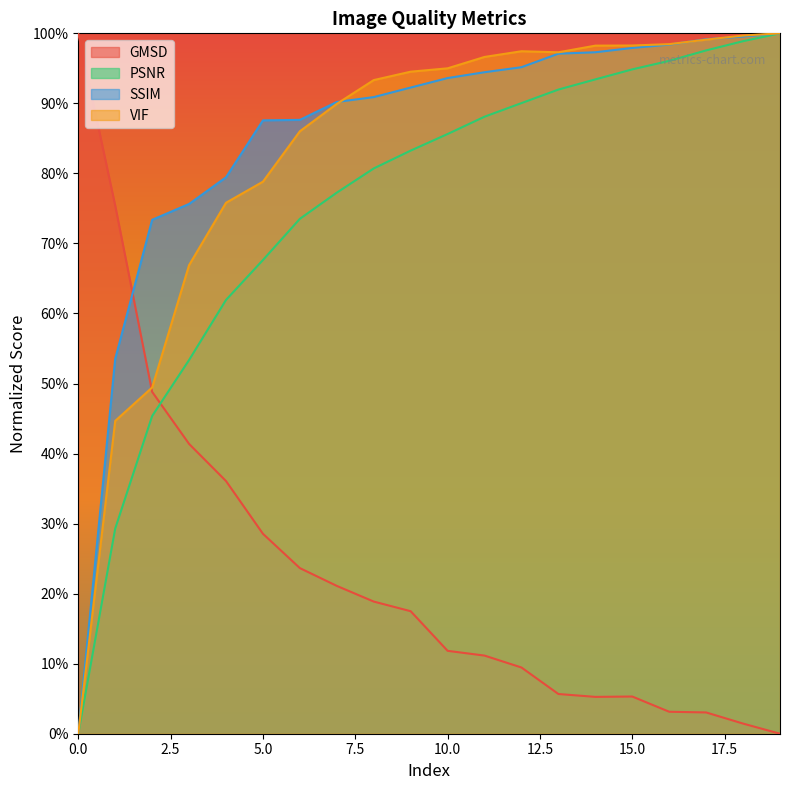

Which category has the highest value in the PSNR series?

19